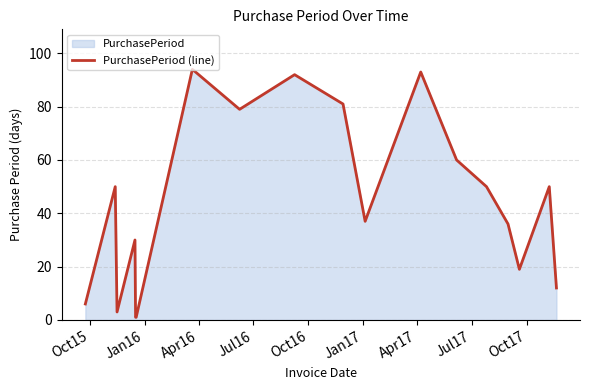

How many interior local valleys (lower than both neighbors) does the data have?

4